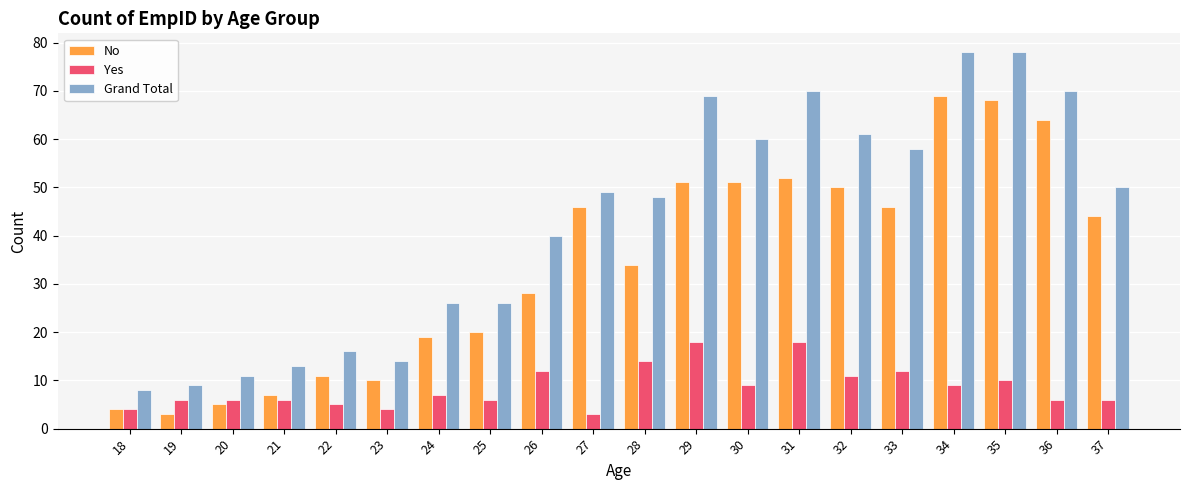

True or false: No has a value of 28 at 26.

True